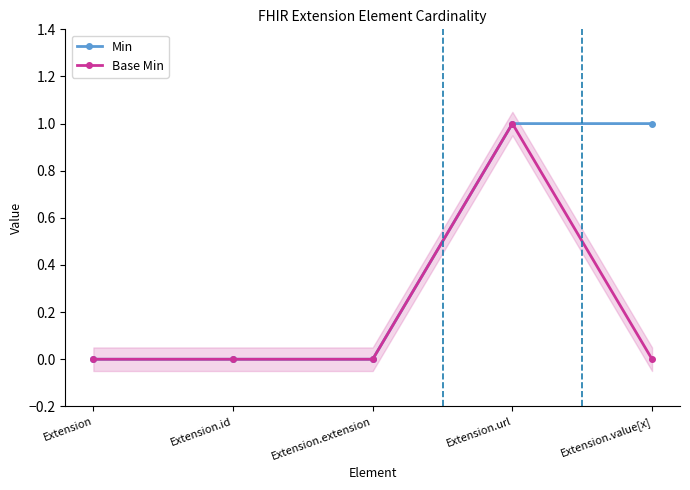

True or false: Base Min and Min cross at least once.

False